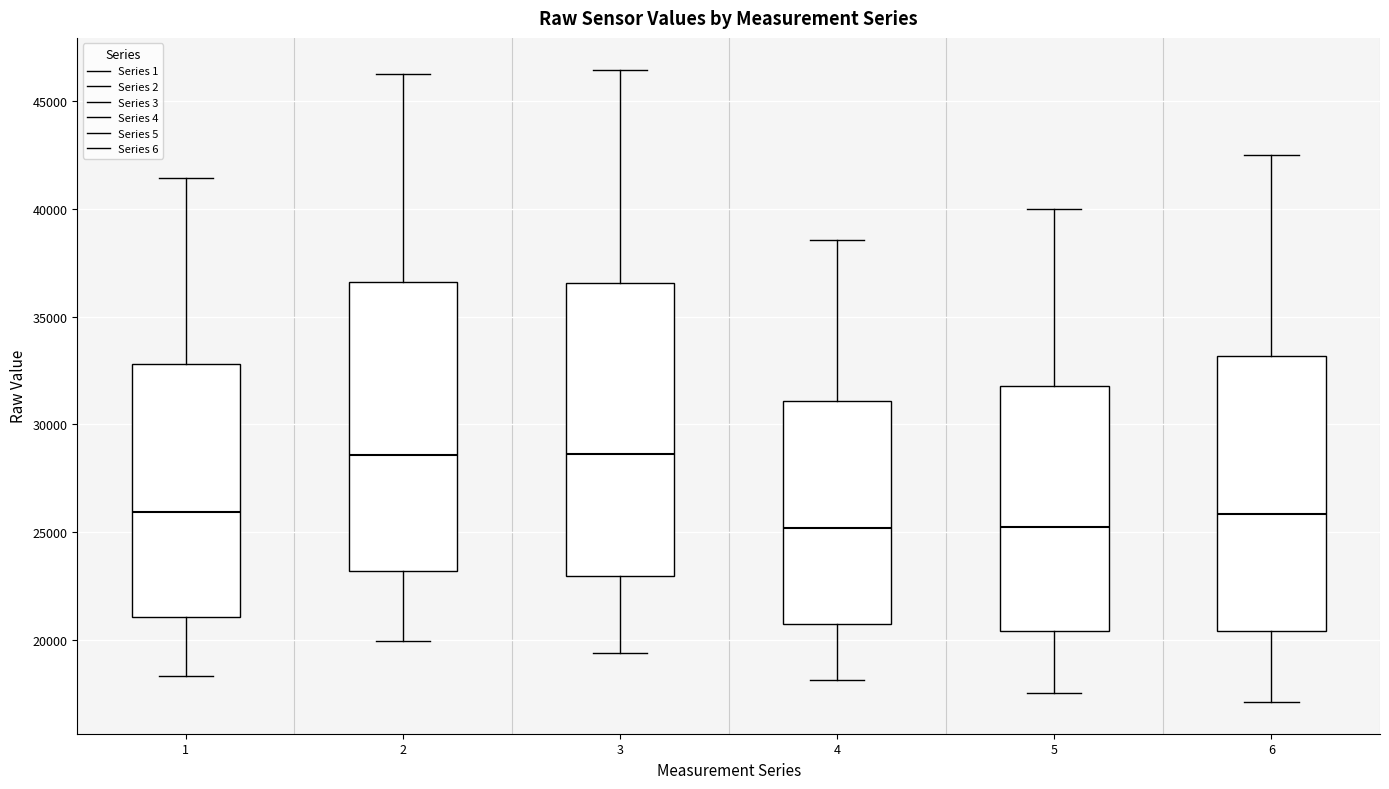

Reading left to right, transcribe this box plot: for each box, give where its median line is, the range the box spans, and where its two whiskers end, as read against the y-axis. The values are not printed on the chart, so give them approximately, as read against the axis.

1: median 26000, box 21000 to 33000, whiskers 18500 to 41500
2: median 28500, box 23000 to 36500, whiskers 20000 to 46000
3: median 28500, box 23000 to 36500, whiskers 19500 to 46500
4: median 25000, box 21000 to 31000, whiskers 18000 to 38500
5: median 25000, box 20500 to 32000, whiskers 17500 to 40000
6: median 26000, box 20500 to 33000, whiskers 17000 to 42500